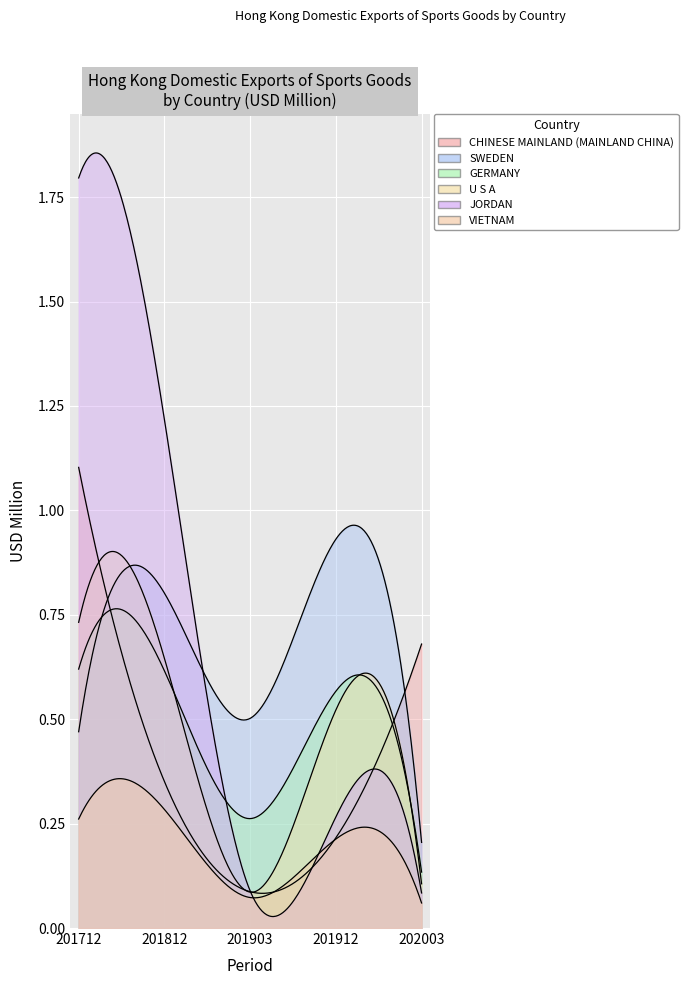

Which label corresponds to the smallest value in the chart?

202003